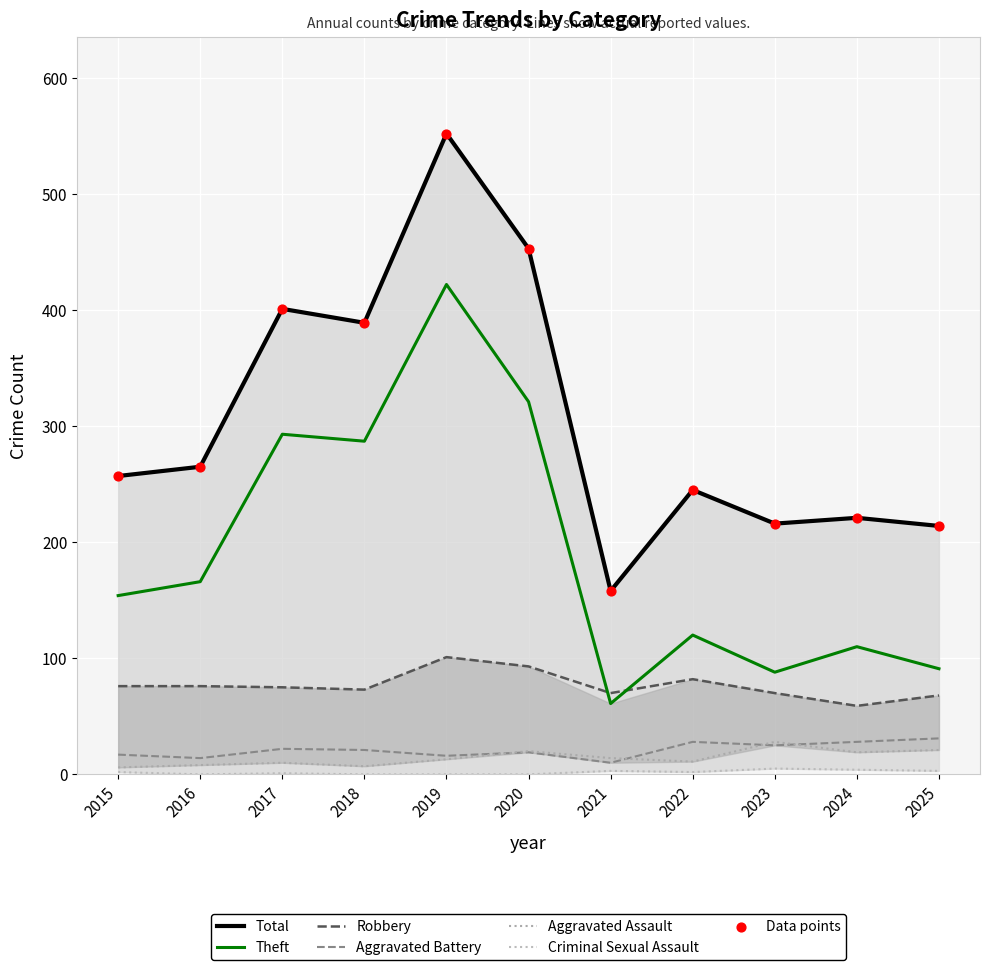

At which category is the sum across all series the highest?

2019